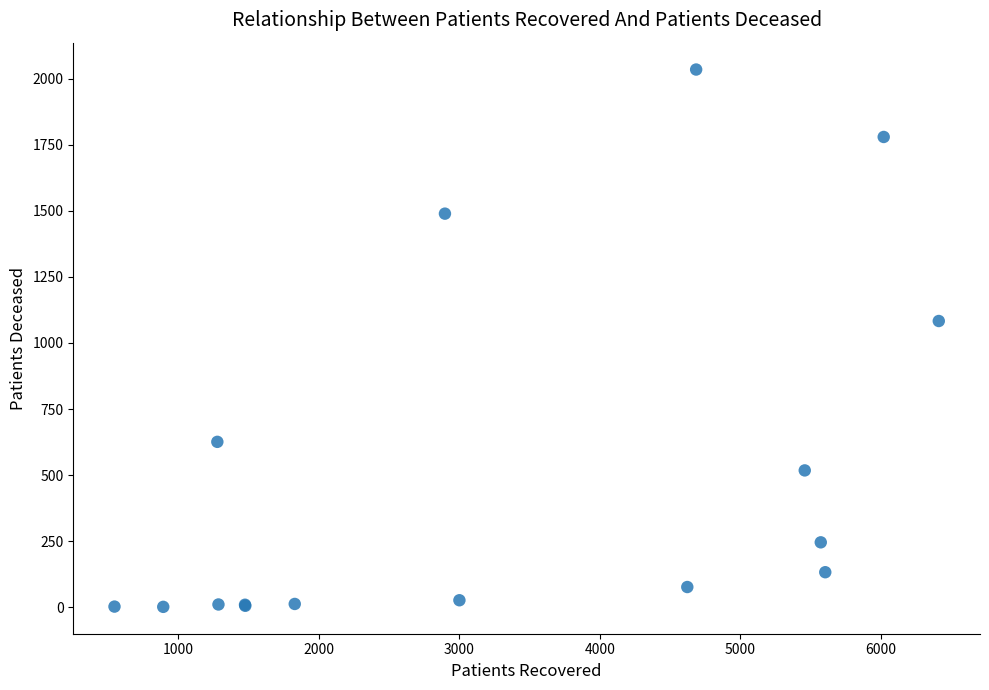

What Y value in the scatter plot is closest to 1018?

1083